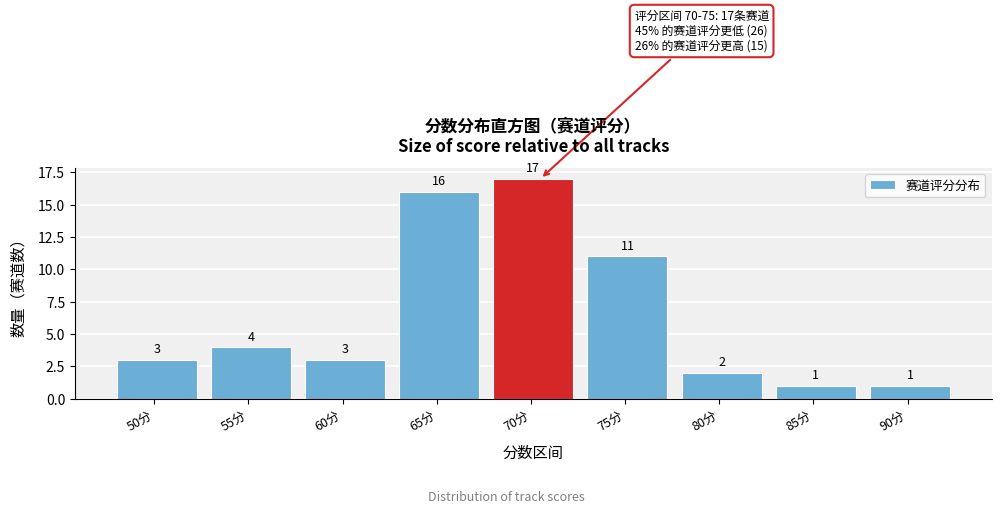

Reading left to right, what are all the values shown in this chart?

50分=3	55分=4	60分=3	65分=16	70分=17	75分=11	80分=2	85分=1	90分=1